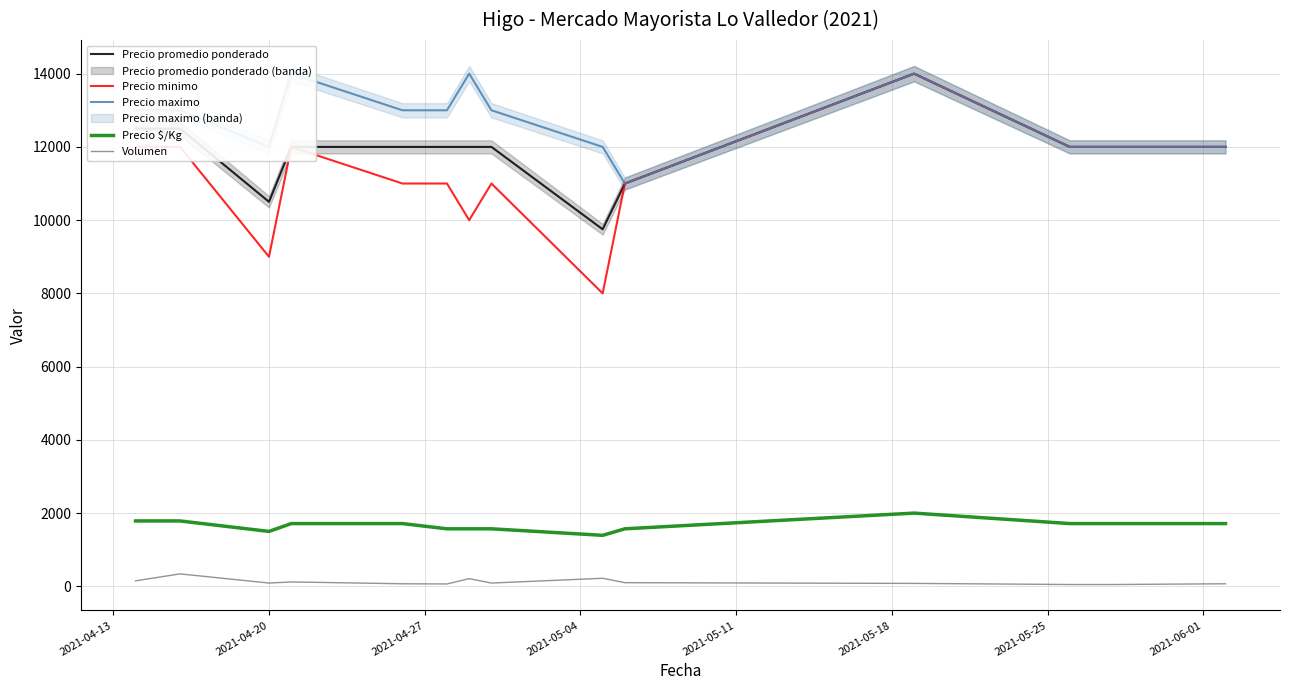

Reading right to left, what are all the values shown in this chart?

Precio promedio ponderado: 12000	12000	12000	14000	11000	9750	12000	12000	12000	12000	12000	10500	12500	12500
Precio minimo: 12000	12000	12000	14000	11000	8000	11000	10000	11000	11000	12000	9000	12000	12000
Precio maximo: 12000	12000	12000	14000	11000	12000	13000	14000	13000	13000	14000	12000	13000	13000
Precio $/Kg: 1714	1714	1714	2000	1571	1393	1571	1571	1571	1714	1714	1500	1786	1786
Volumen: 70	50	50	80	100	220	90	210	65	70	120	90	340	150